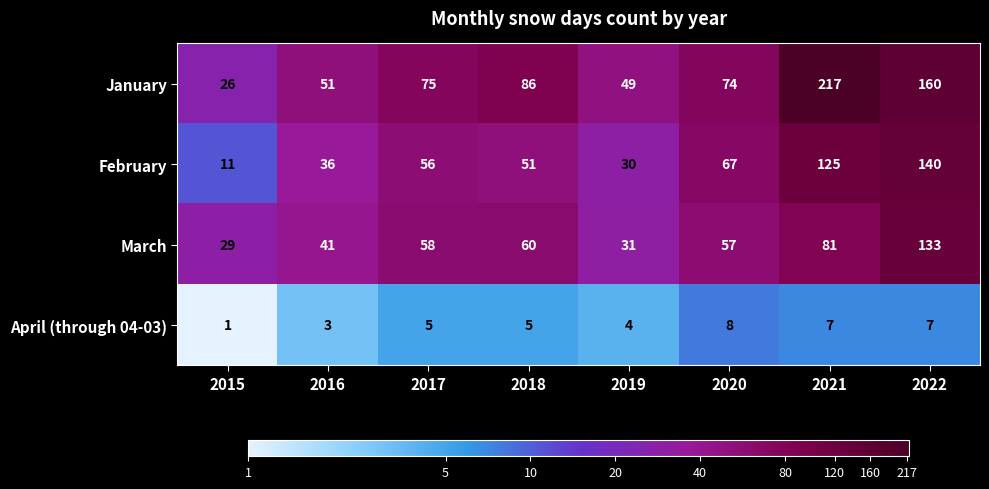

True or false: February has a value of 9 at 2019.

False